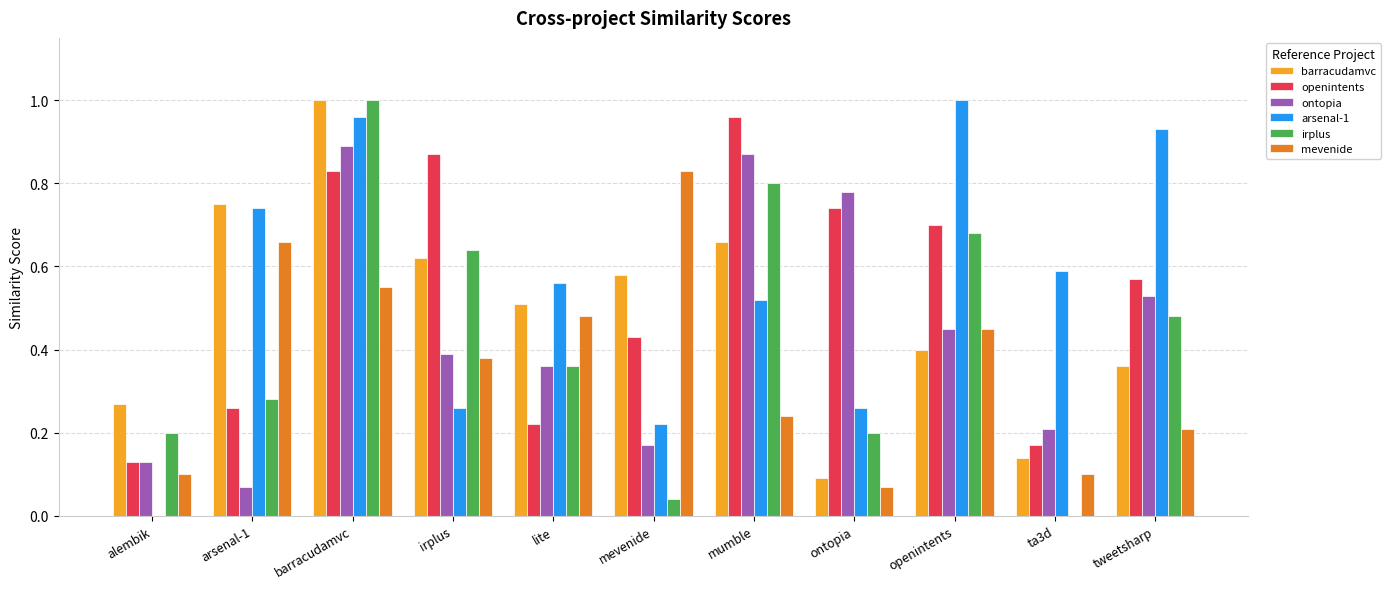

What is the sum of all barracudamvc values?

5.4